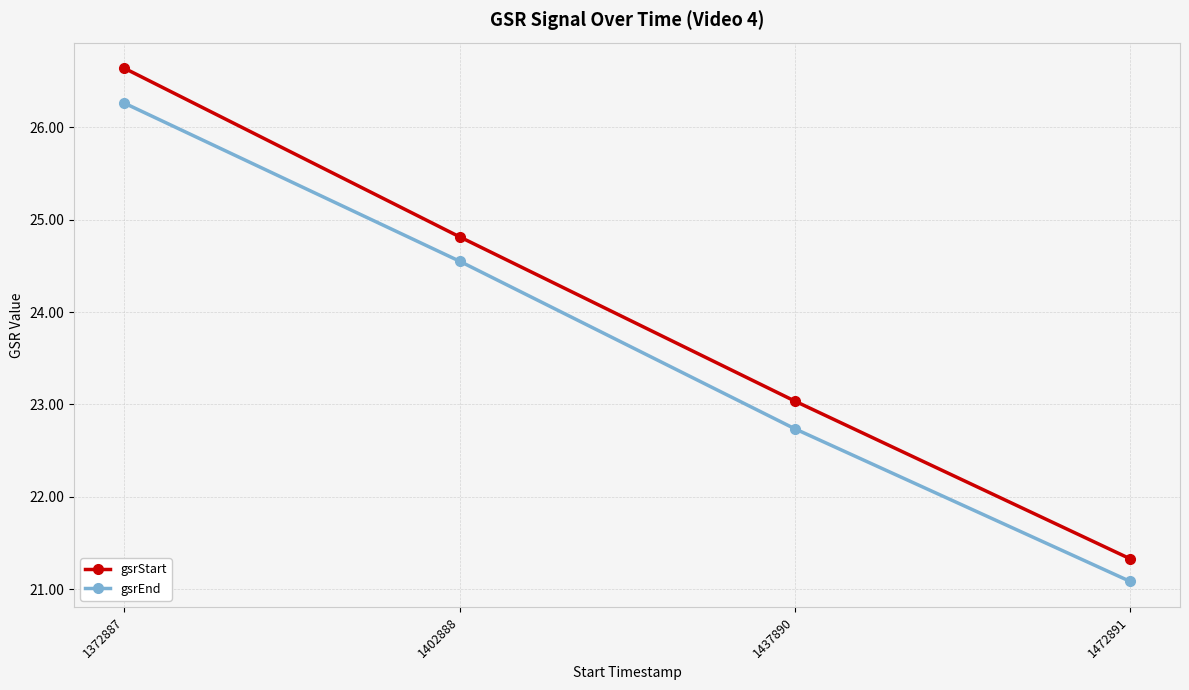

At 1472891, list the series in order from largest to smallest.

gsrStart, gsrEnd